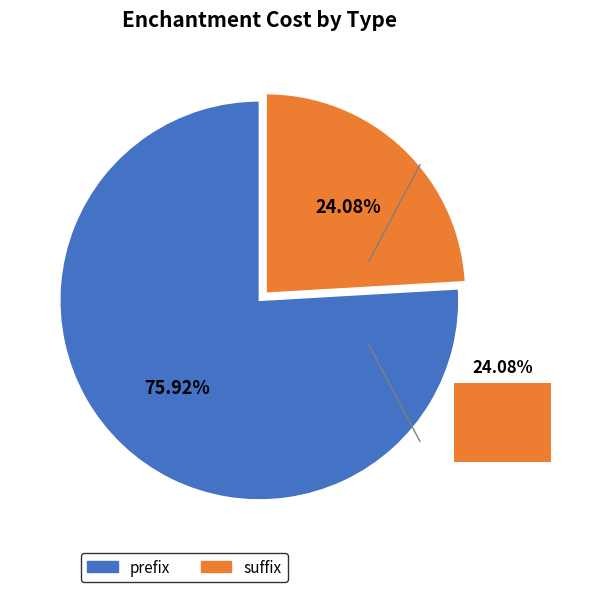

Between suffix and prefix, which is larger?

prefix